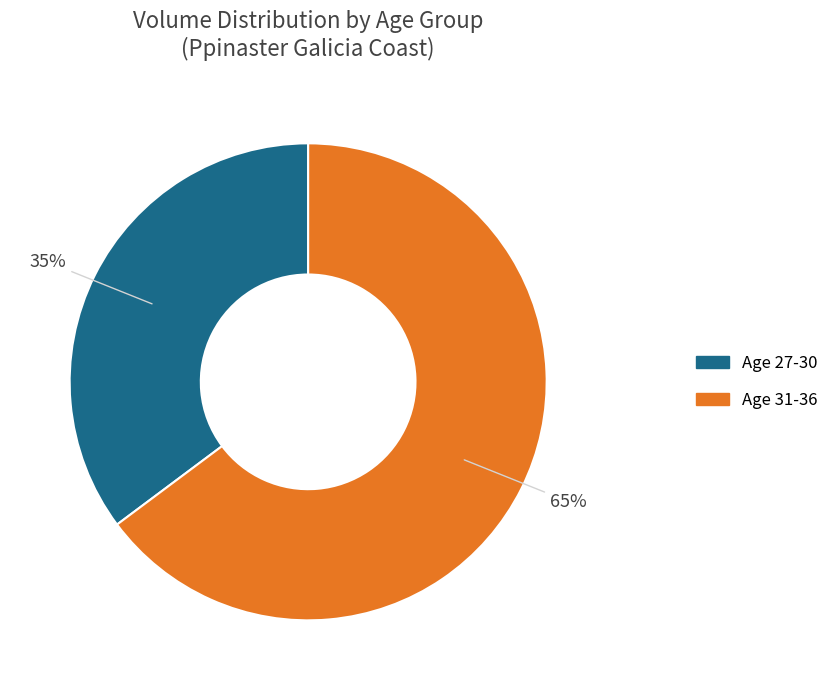

To the nearest percent, what is the difference between the largest and smallest slice percentages?

30%